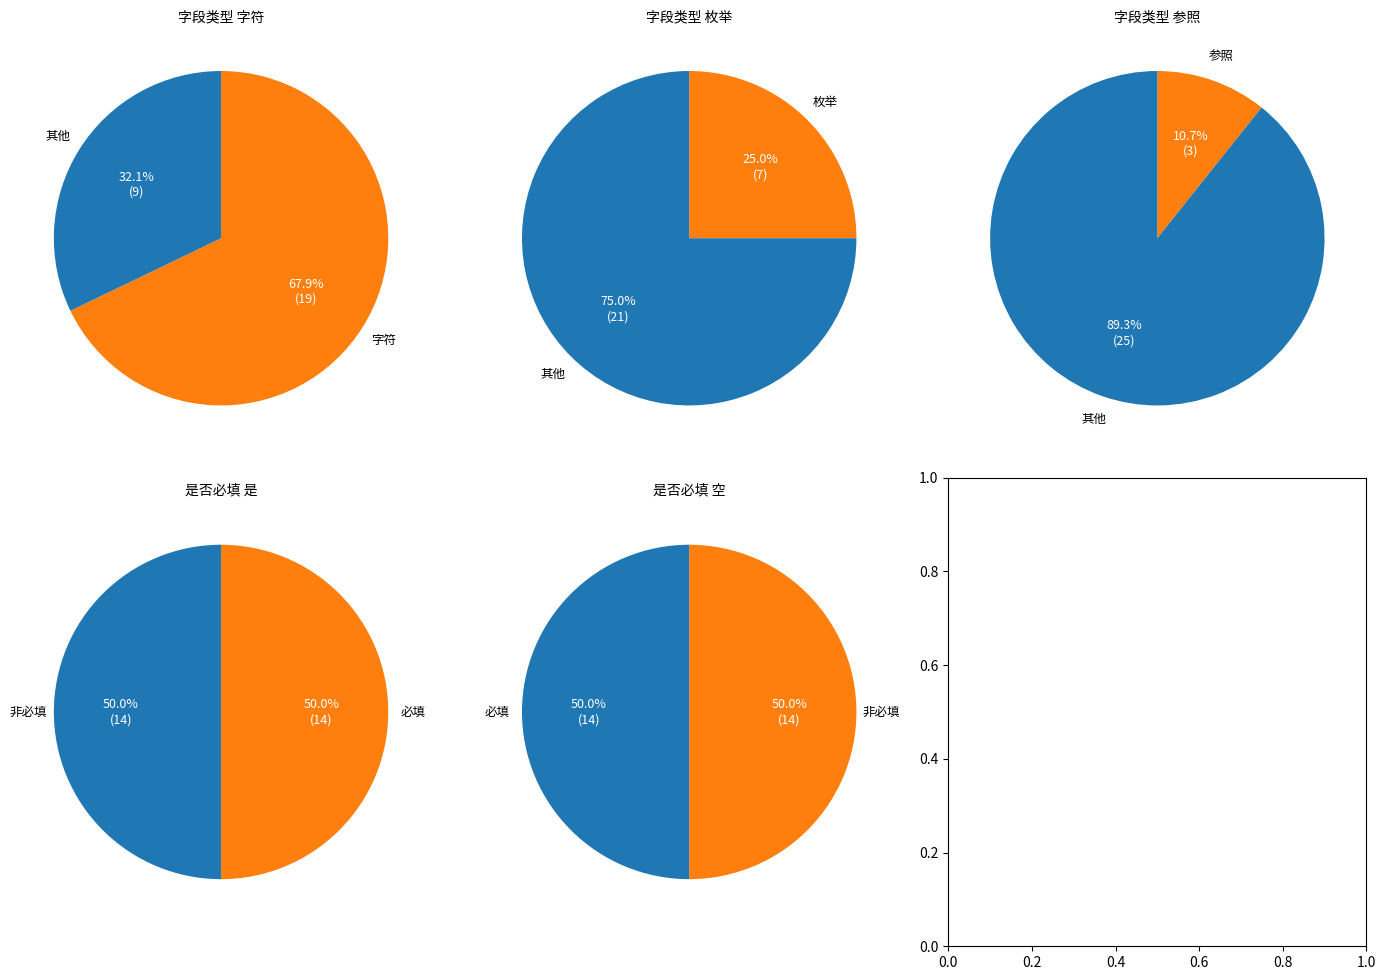

What is the smallest slice in the pie chart?

参照